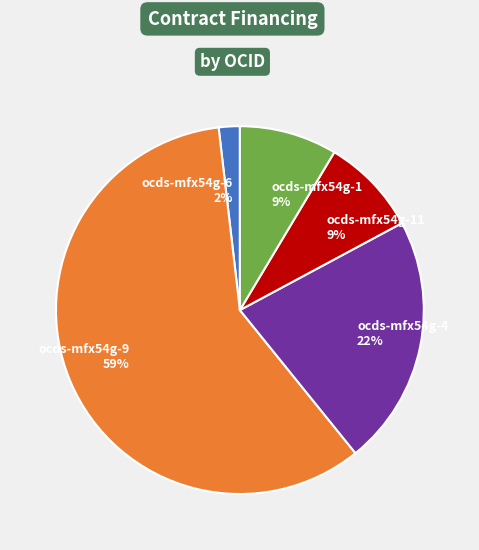

Which has a higher value, ocds-mfx54g-1 or ocds-mfx54g-4?

ocds-mfx54g-4